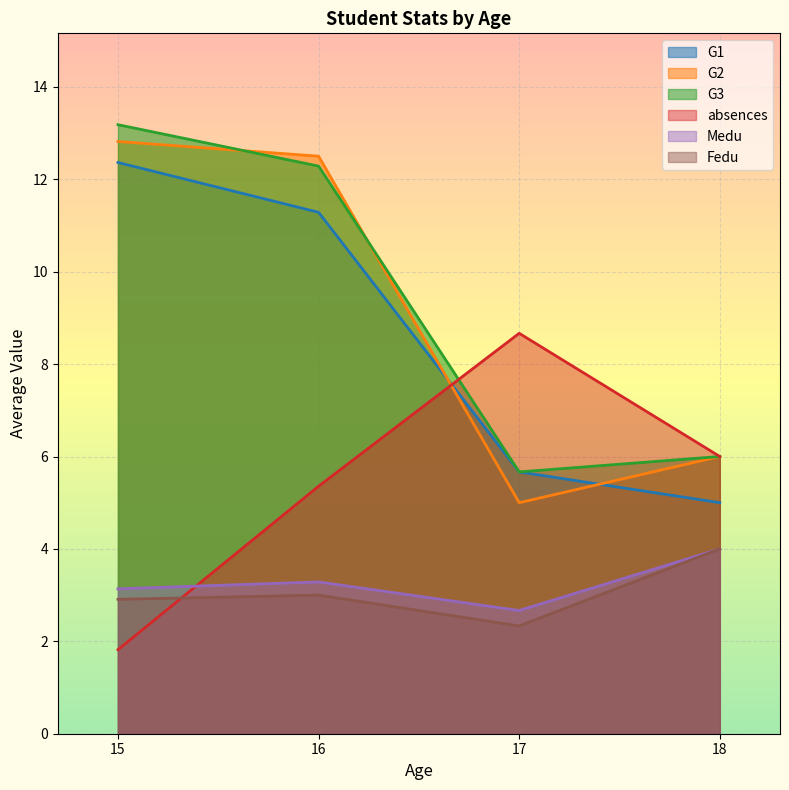

How many lines are shown in the chart?

6